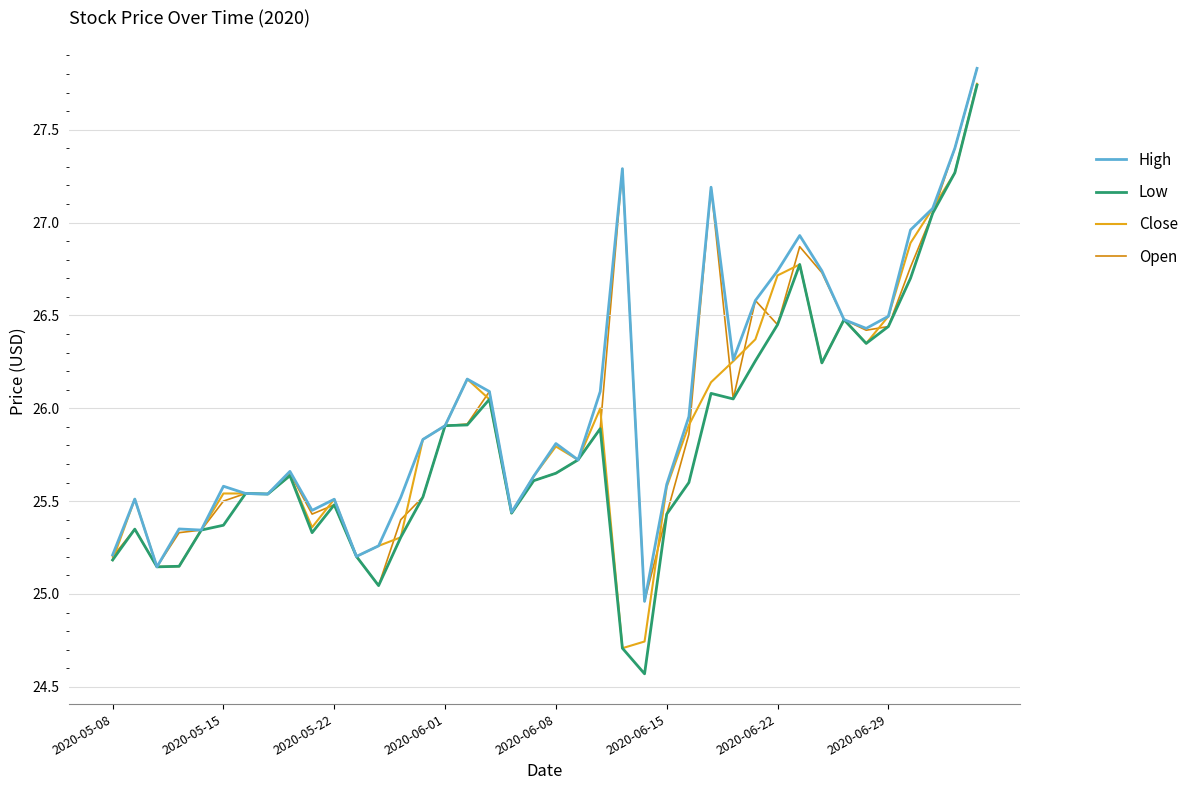

Rank the series by their average value, from highest to lowest.

High, Open, Close, Low